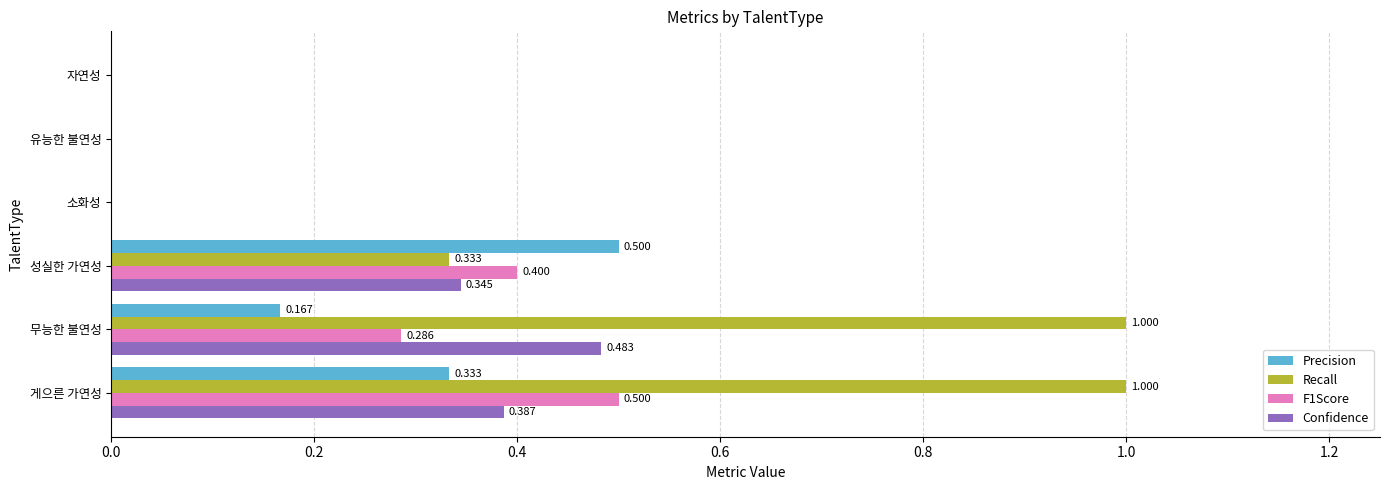

Is the value of Precision at 자연성 greater than the value of F1Score at 게으른 가연성?

No